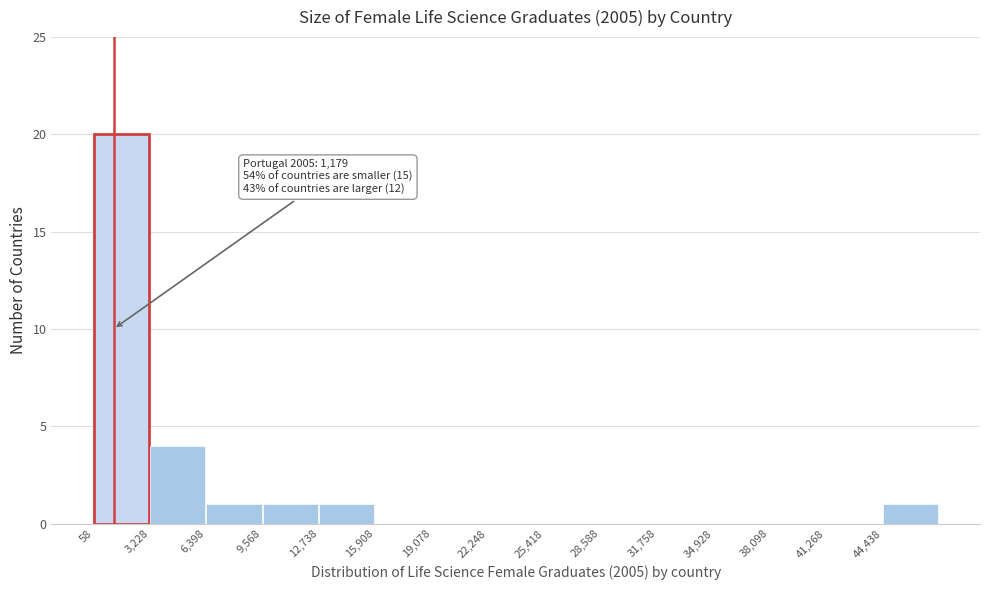

Over which range of the x-axis is the bar tallest?

0 to 3000